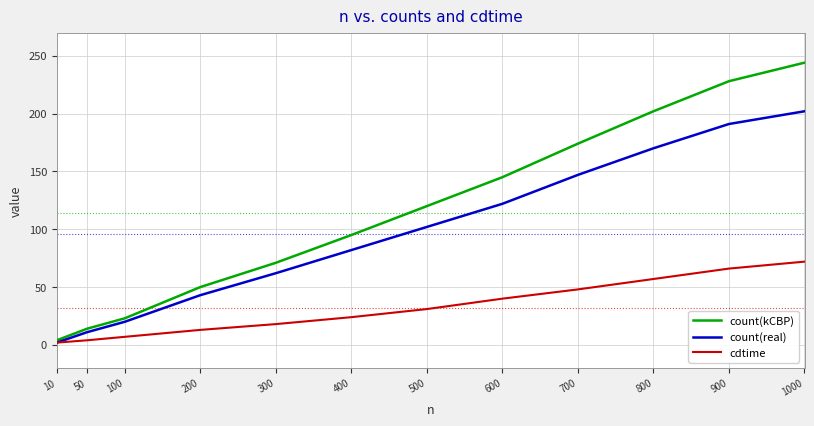

What is the sum of all cdtime values?

382